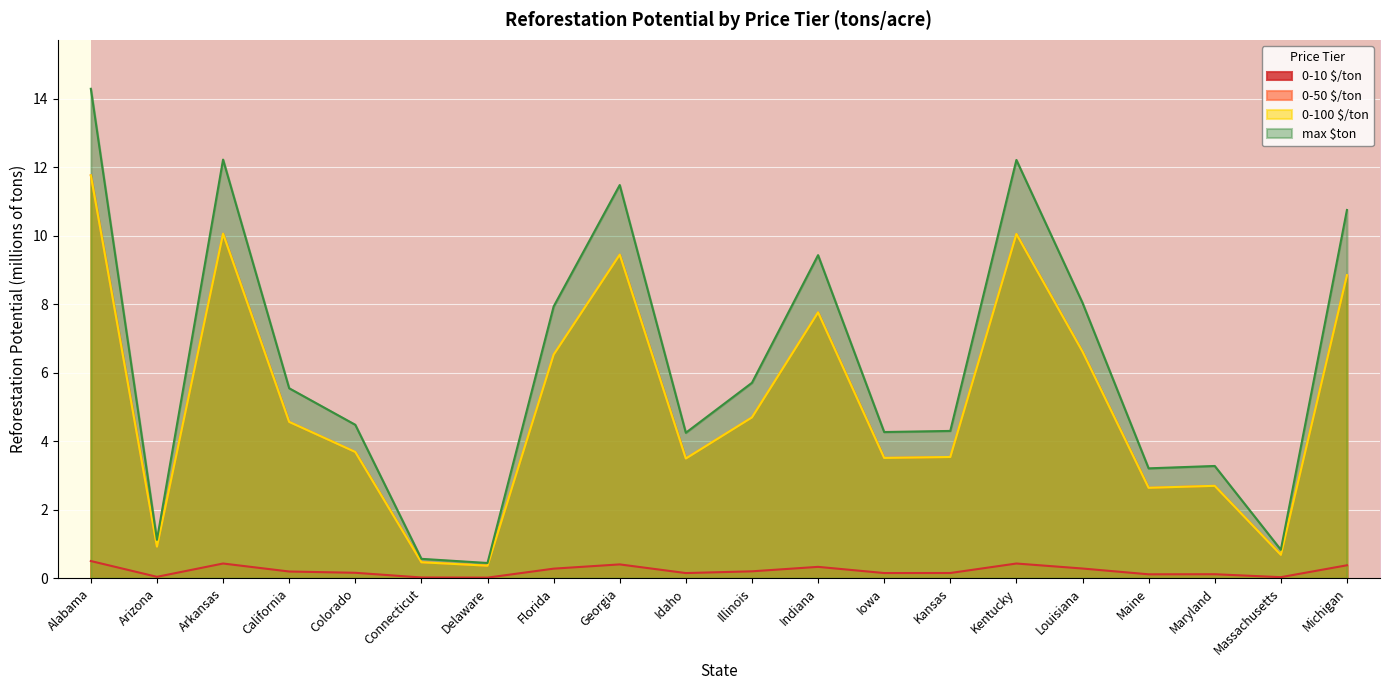

Between Alabama and Kentucky, which is larger?

Alabama